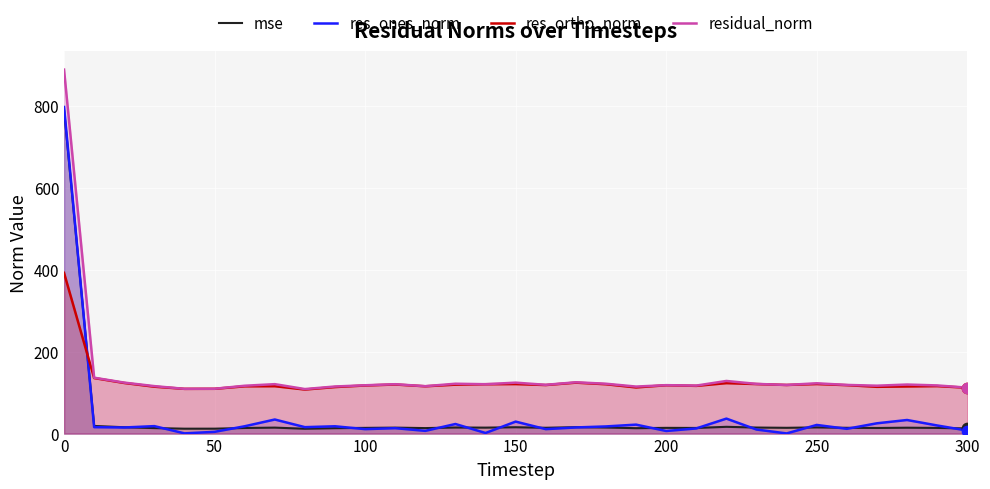

Which series reaches the maximum Y coordinate?

residual_norm